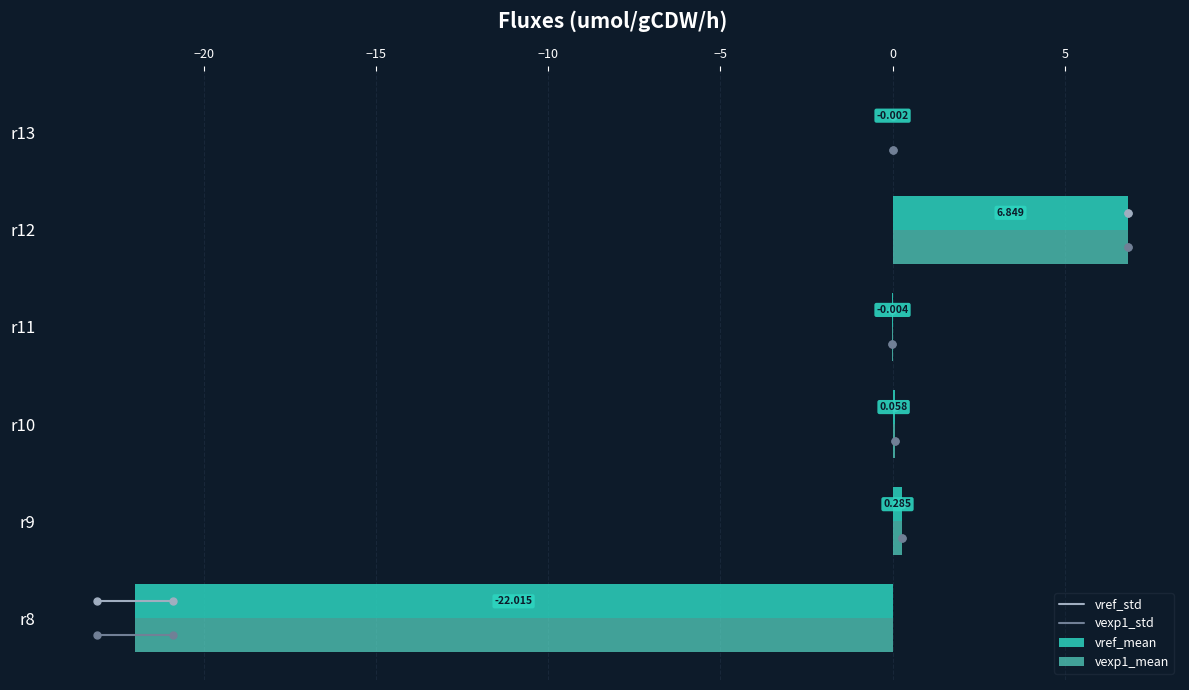

Which series changed the most between r8 and r12?

vref_mean